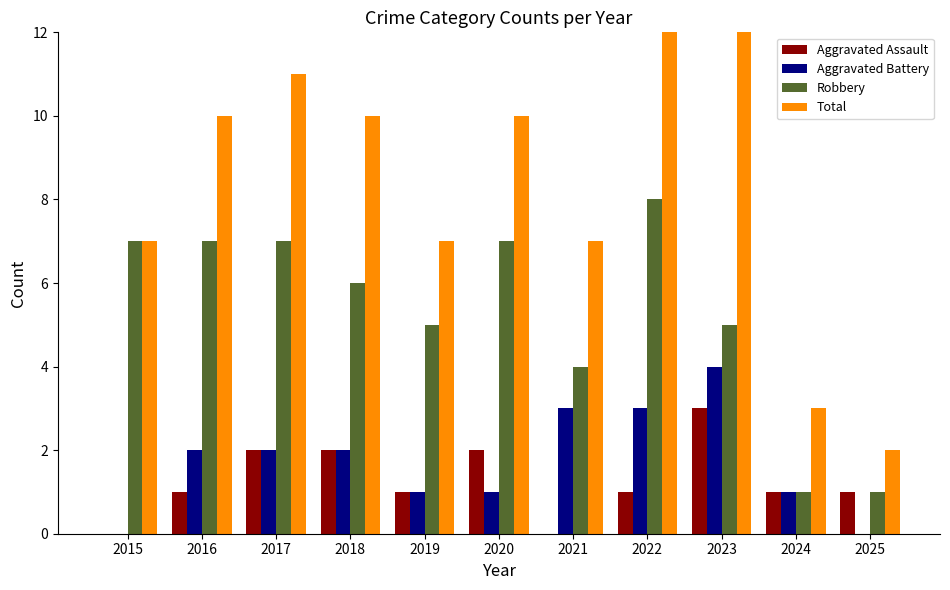

What is the total value across all series at 2019?

14